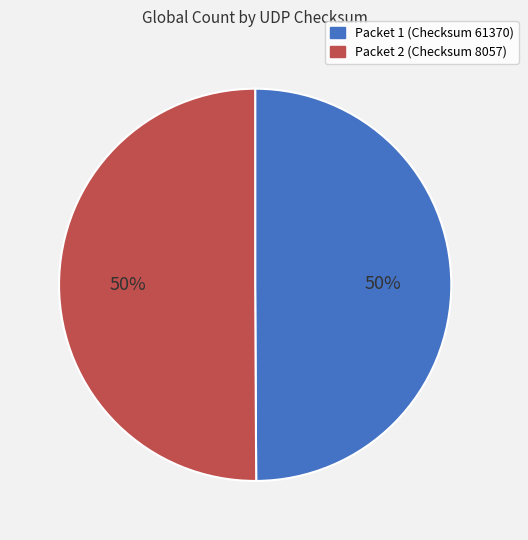

To the nearest percent, what is the average slice percentage?

50%